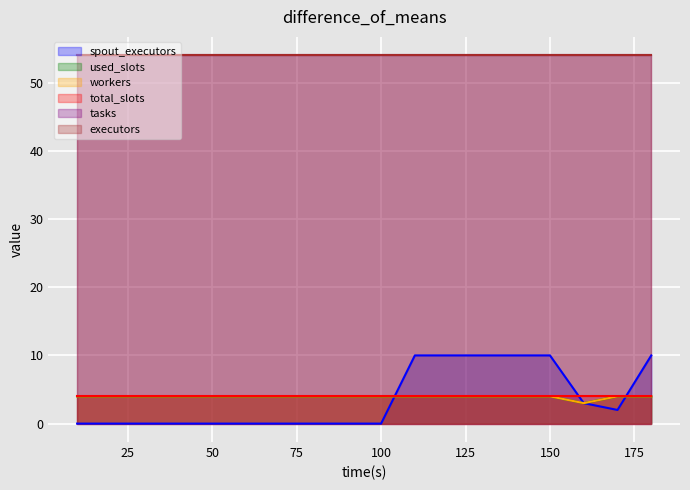

True or false: used_slots has a value of 2 at 60.

False